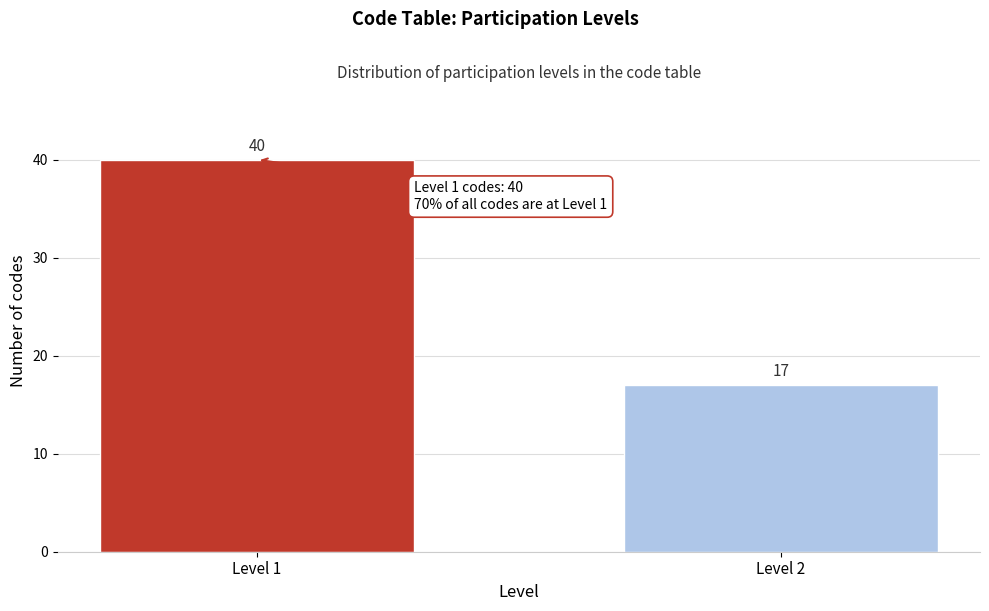

Reading left to right, extract all data points from this chart.

Level 1=40	Level 2=17